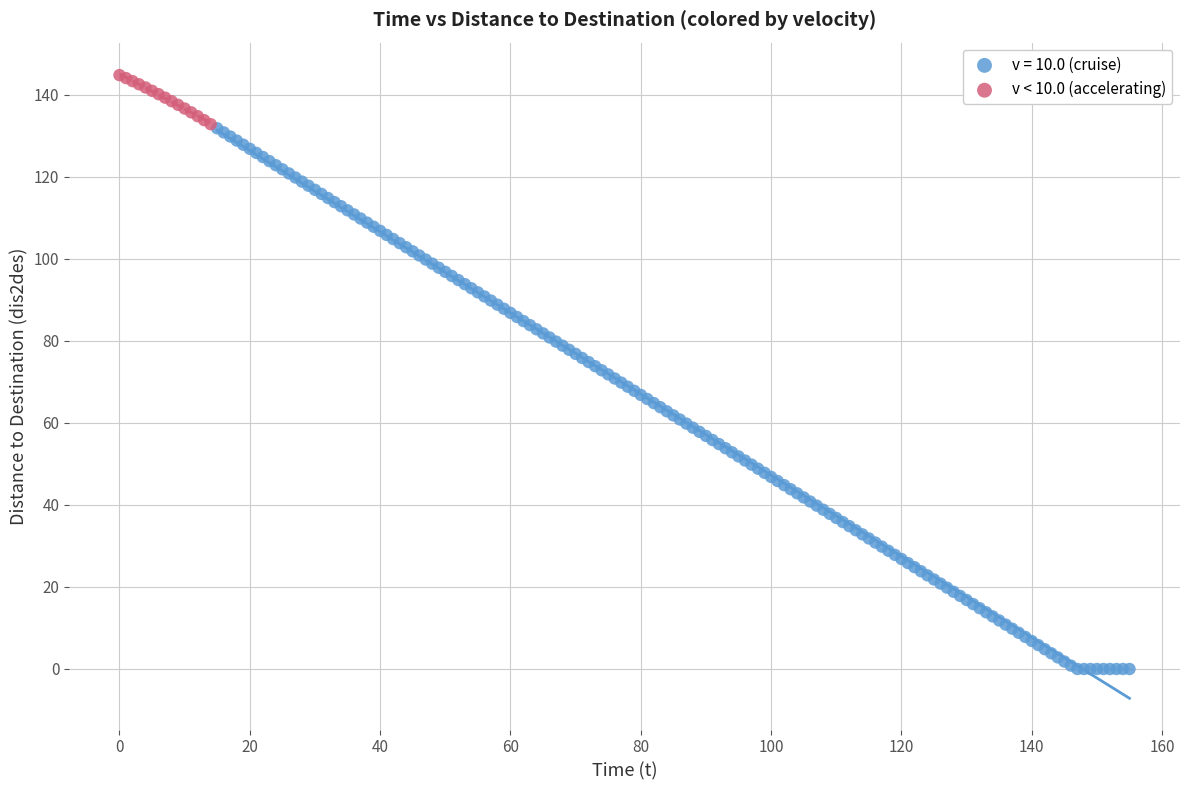

Which series has the widest spread of Y values?

v = 10.0 (cruise)